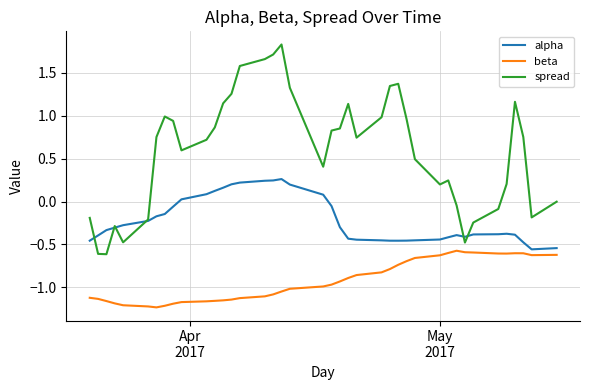

Which series has the largest total across all categories?

spread